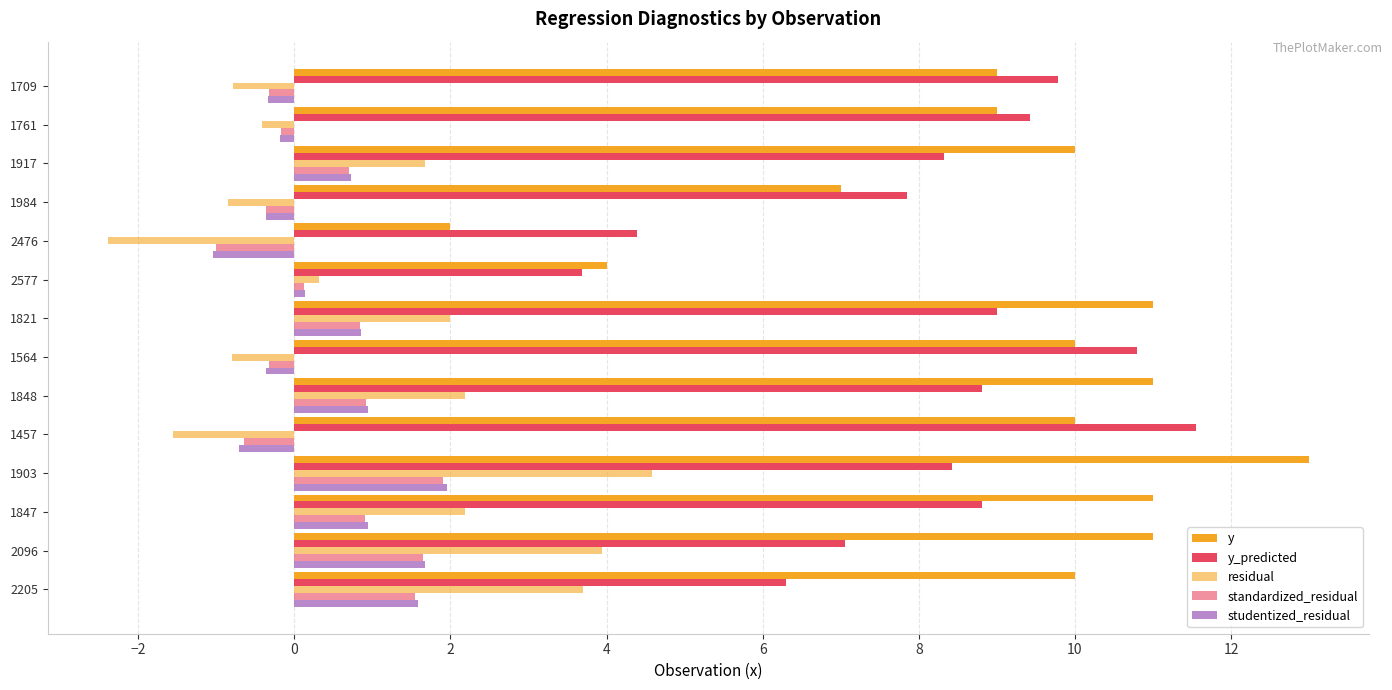

Reading left to right, list all the values displayed in this chart.

y: 10.0	11.0	11.0	13.0	10.0	11.0	10.0	11.0	4.0	2.0	7.0	10.0	9.0	9.0
y_predicted: 6.3	7.1	8.8	8.4	11.6	8.8	10.8	9.0	3.7	4.4	7.8	8.3	9.4	9.8
residual: 3.7	3.9	2.2	4.6	-1.6	2.2	-0.8	2.0	0.3	-2.4	-0.8	1.7	-0.4	-0.8
standardized_residual: 1.6	1.6	0.9	1.9	-0.7	0.9	-0.3	0.8	0.1	-1.0	-0.4	0.7	-0.2	-0.3
studentized_residual: 1.6	1.7	0.9	2.0	-0.7	0.9	-0.4	0.9	0.1	-1.0	-0.4	0.7	-0.2	-0.3